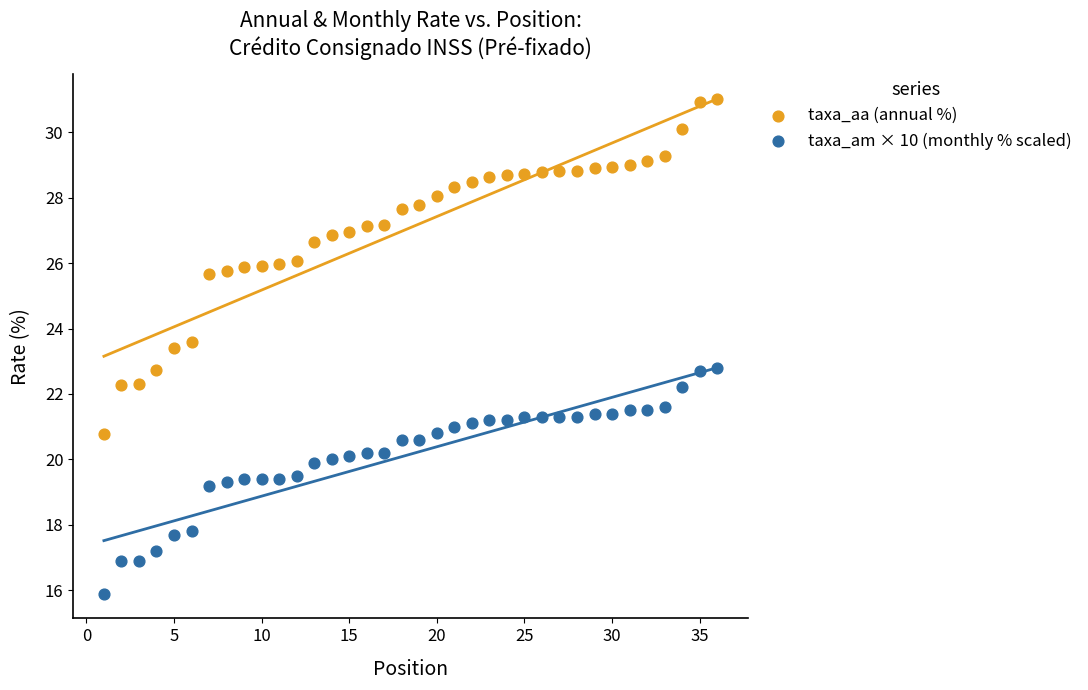

Which series reaches the maximum Y coordinate?

taxa_aa (annual %)